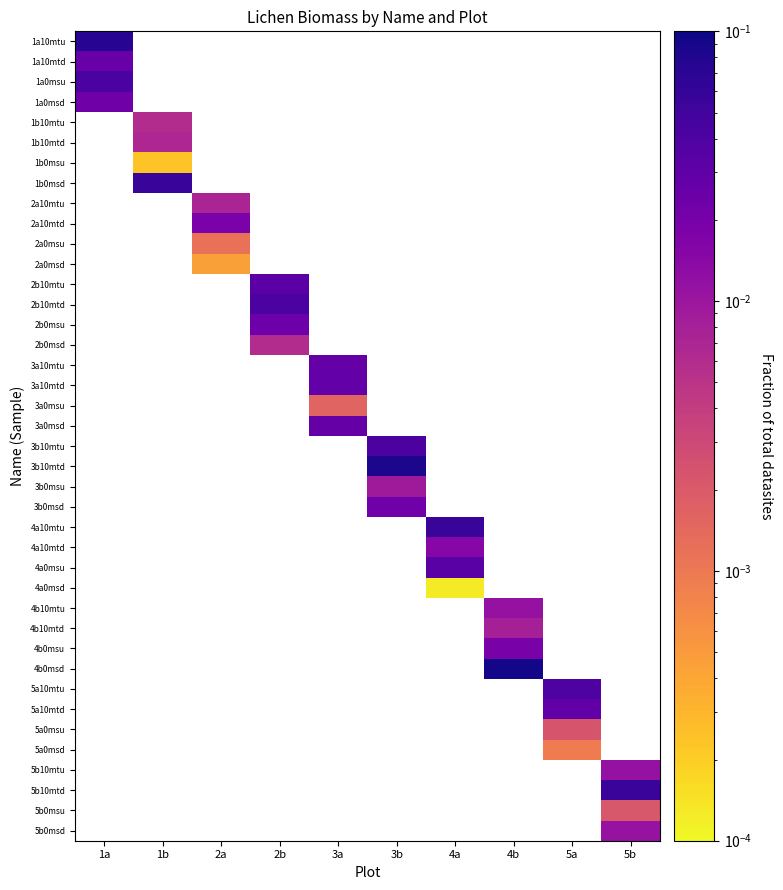

Between 1b and 1a, which is larger?

1a